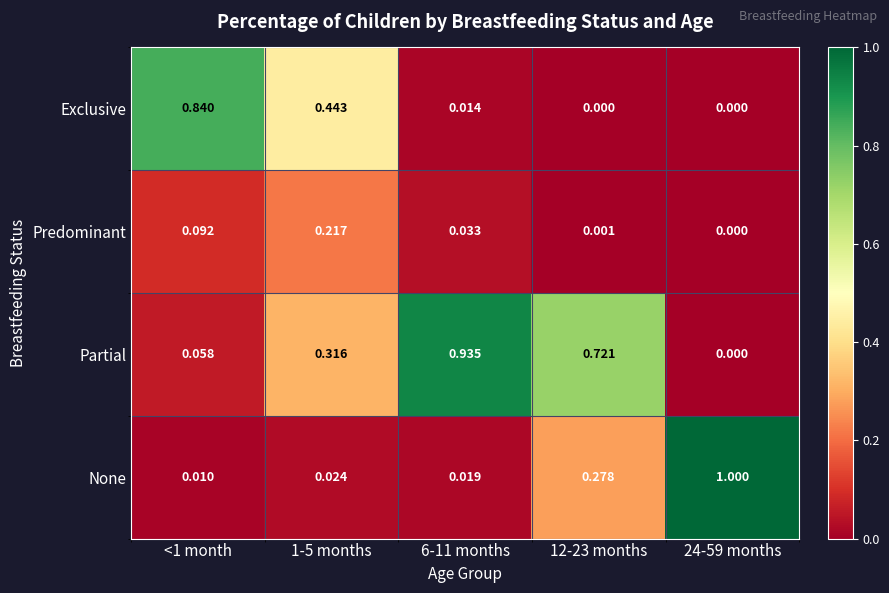

Which series has the largest total across all categories?

Partial